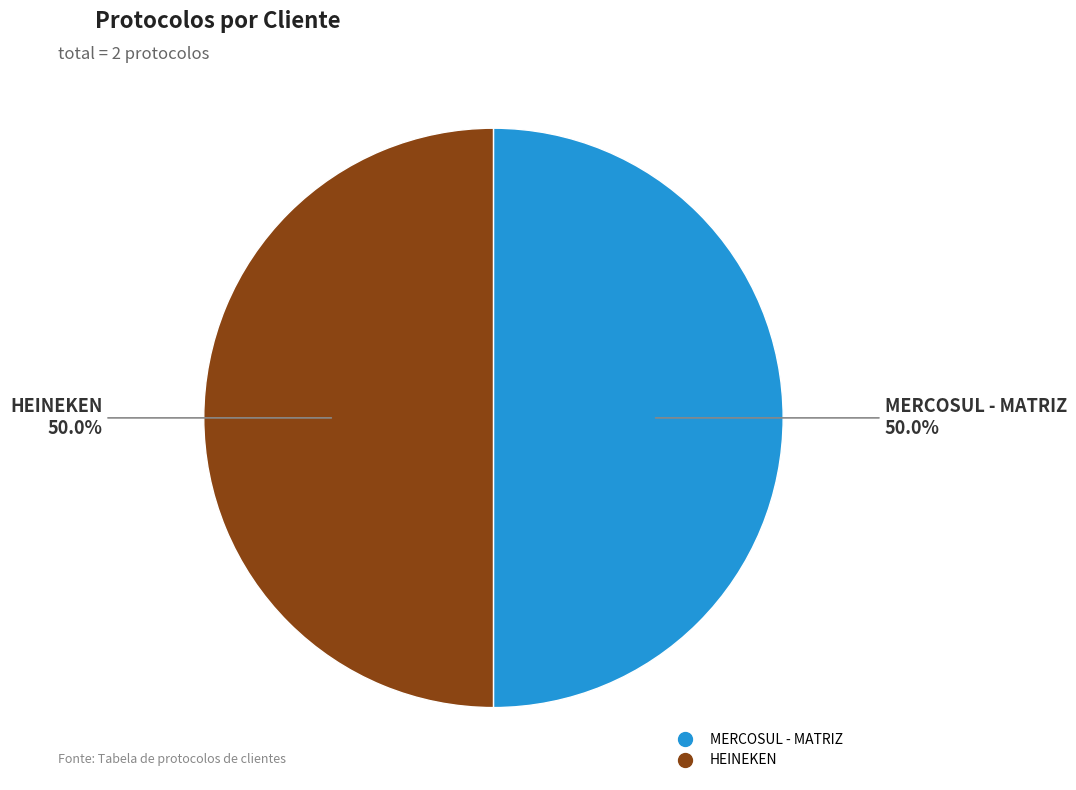

Approximately how many times larger is the value at HEINEKEN compared to MERCOSUL - MATRIZ?

1.0